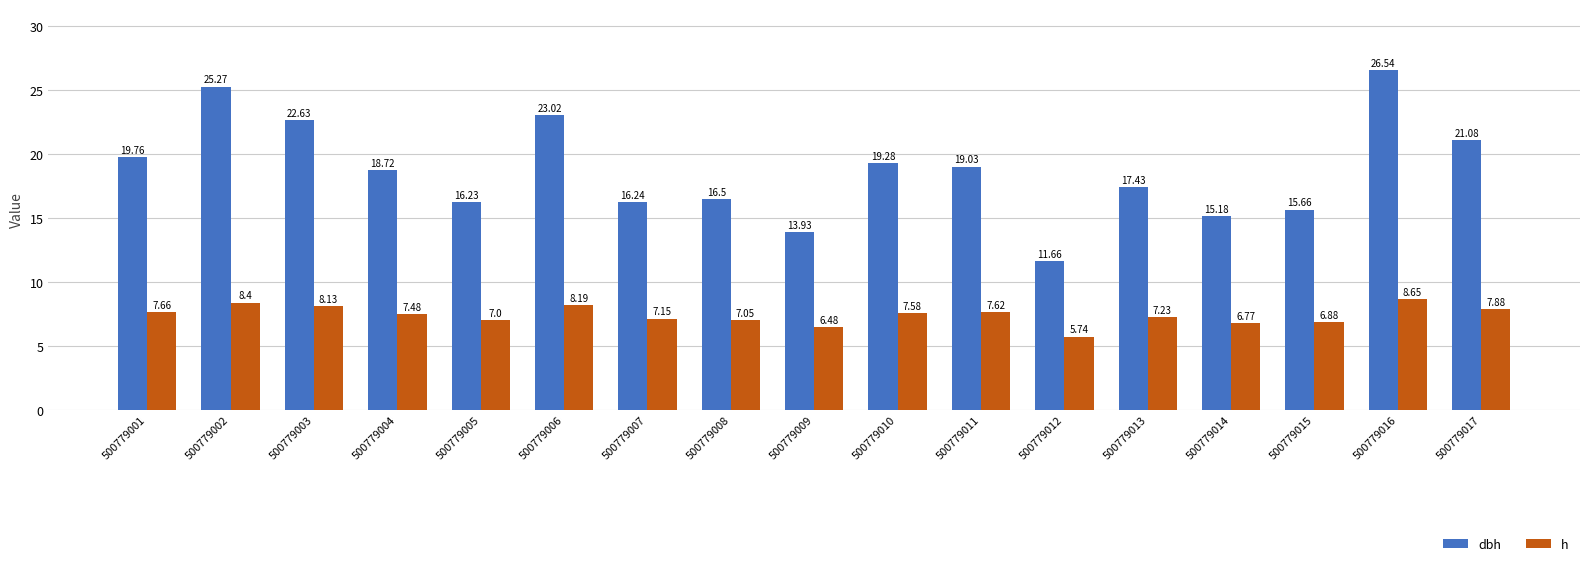

What is the total value across all series at 500779012?

17.4